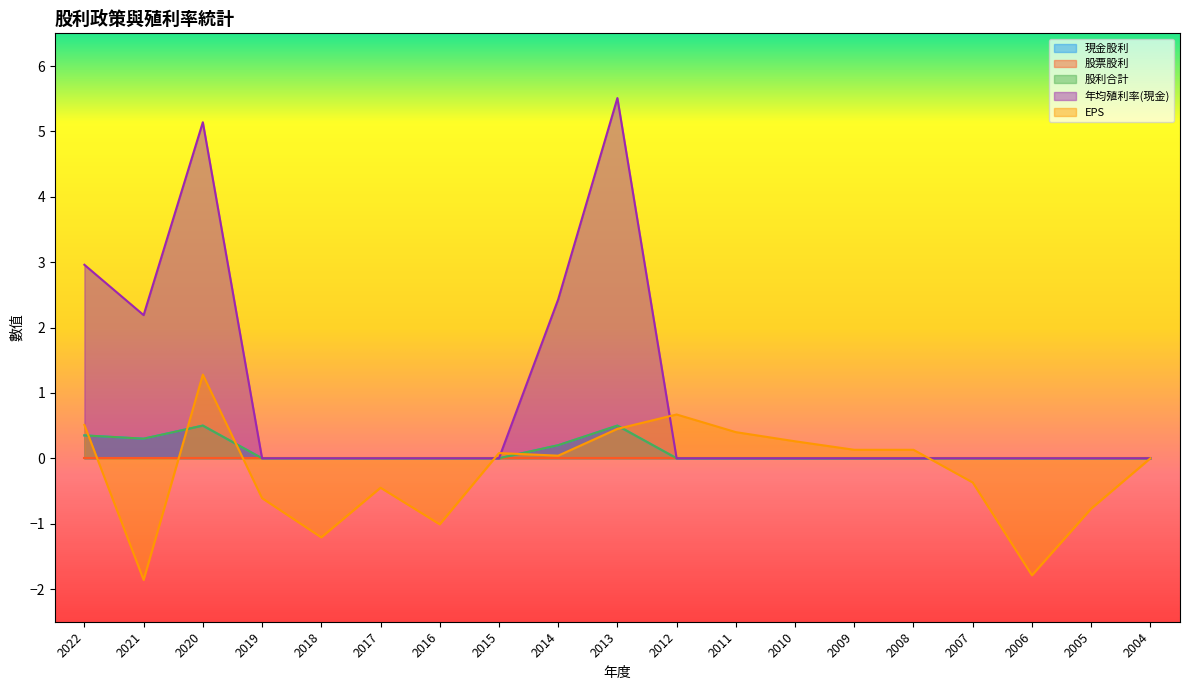

What is the value of the EPS point at the 6th from the left?

-0.5